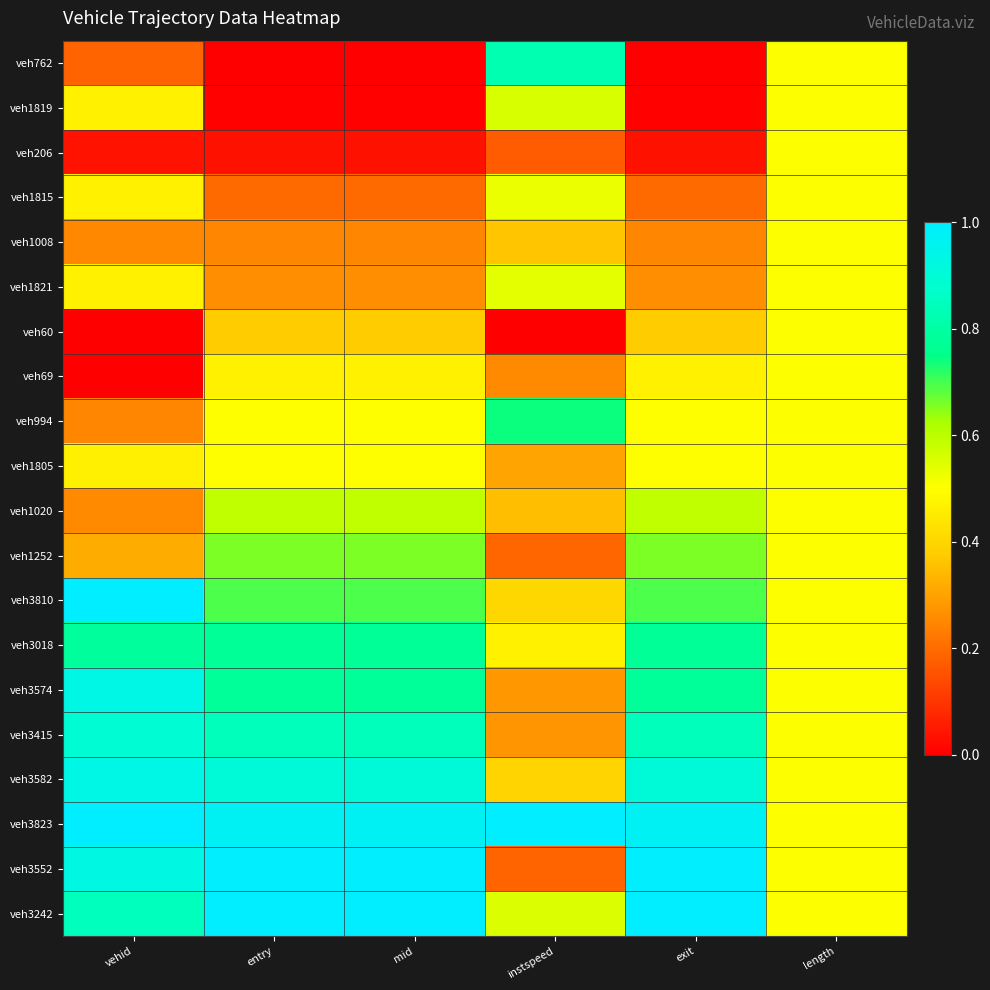

Which label corresponds to the largest value in the chart?

vehid